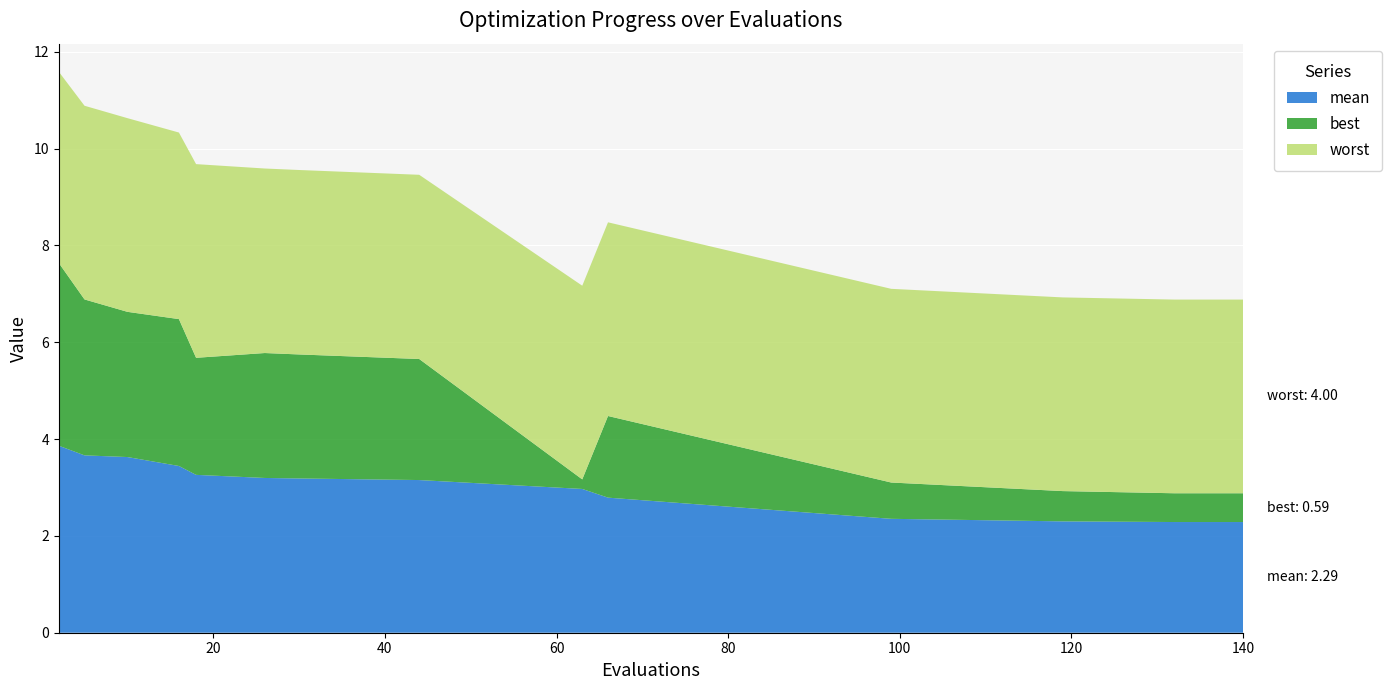

Reading left to right, extract all data points from this chart.

mean: 3.9	3.7	3.6	3.4	3.3	3.2	3.2	3.2	3.0	2.8	2.4	2.3	2.3	2.3	2.3
best: 3.8	3.2	3.0	3.0	2.4	2.6	2.6	2.5	0.2	1.7	0.7	0.6	0.6	0.6	0.6
worst: 3.9	4.0	4.0	3.9	4.0	3.8	3.8	3.8	4.0	4.0	4.0	4.0	4.0	4.0	4.0
success num: 0.0	0.0	0.0	0.0	0.0	0.0	0.0	0.0	0.0	0.0	0.0	0.0	0.0	0.0	0.0